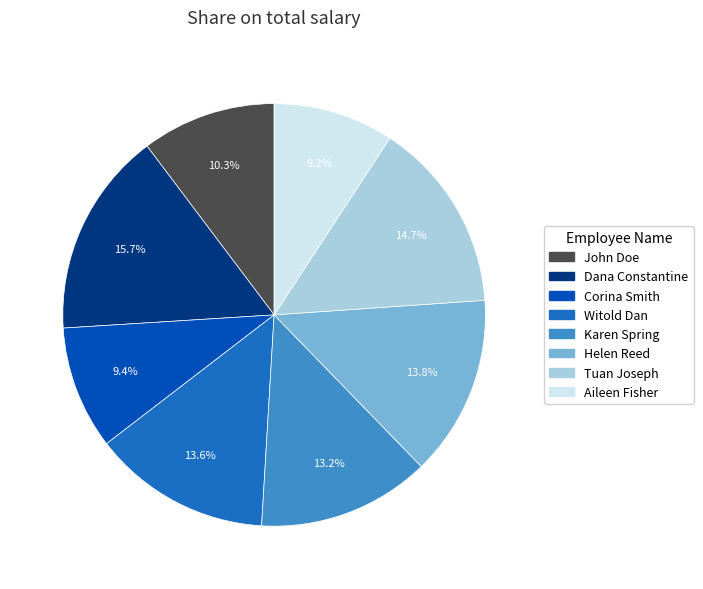

To the nearest percent, what portion does John Doe represent?

10%